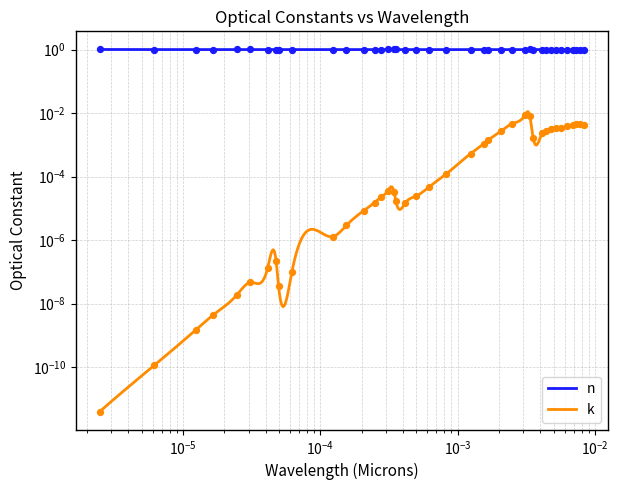

Which series reaches the maximum Y coordinate?

n